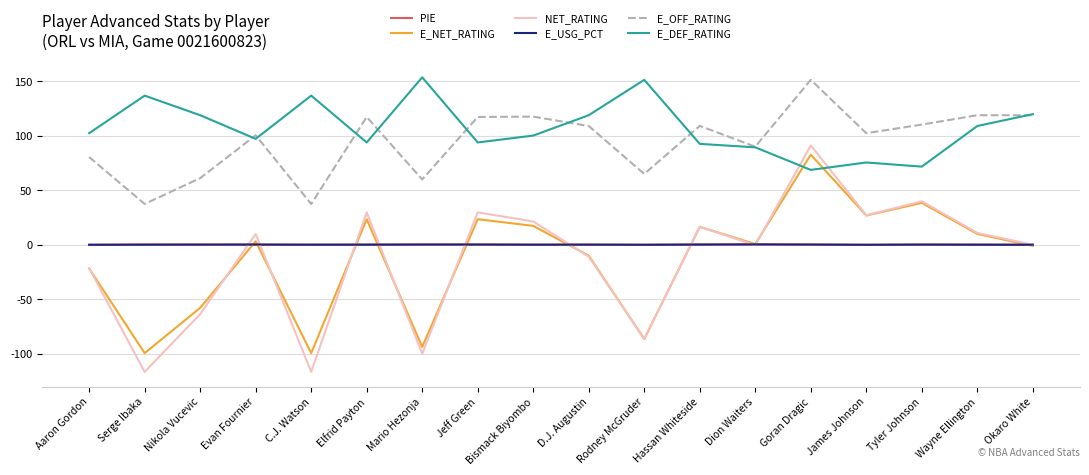

What is the maximum value for E_DEF_RATING?

153.8